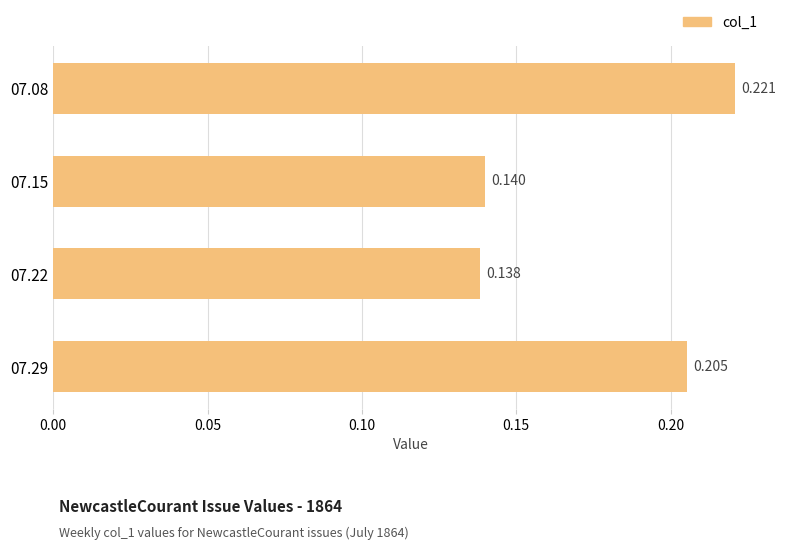

Are the bars grouped side by side (vs. stacked)?

No